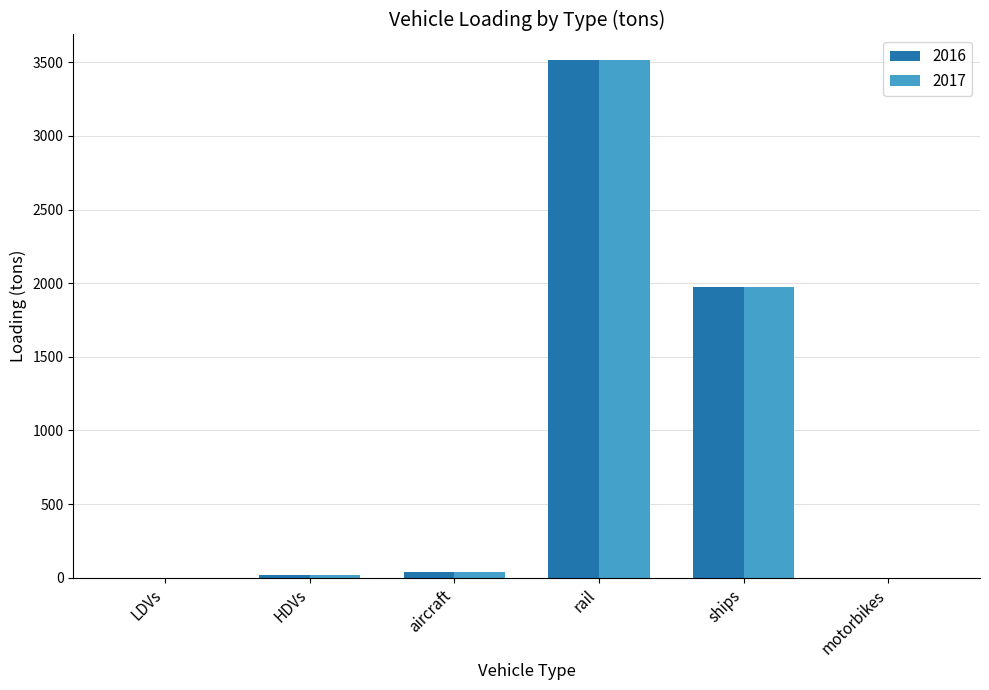

Is it true that 2016 equals 0.0 at motorbikes?

True